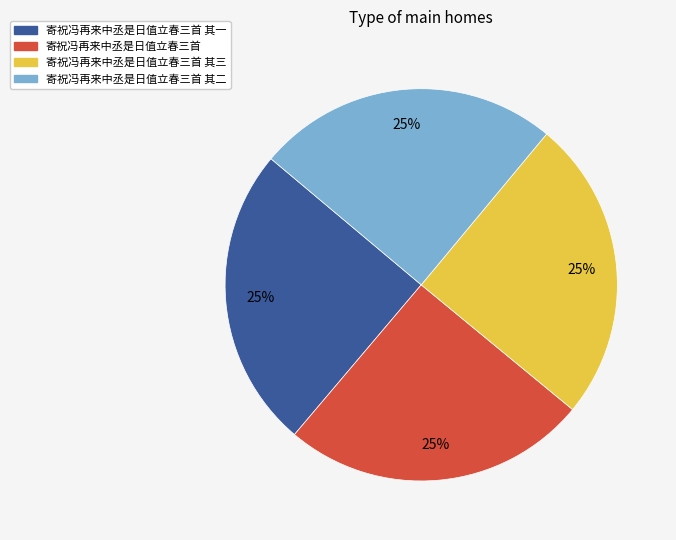

To the nearest percent, what is the average slice percentage?

25%